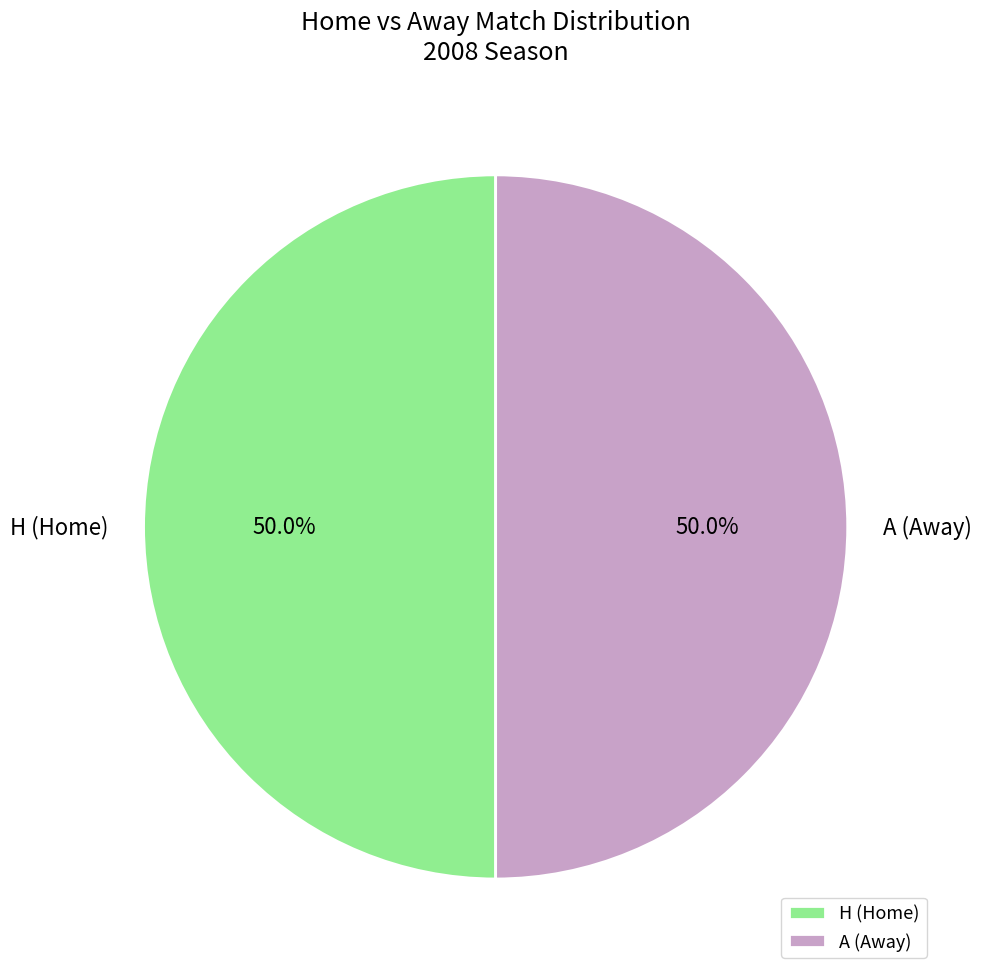

Combined, what portion of the pie is A (Away) and H (Home)?

100.0%